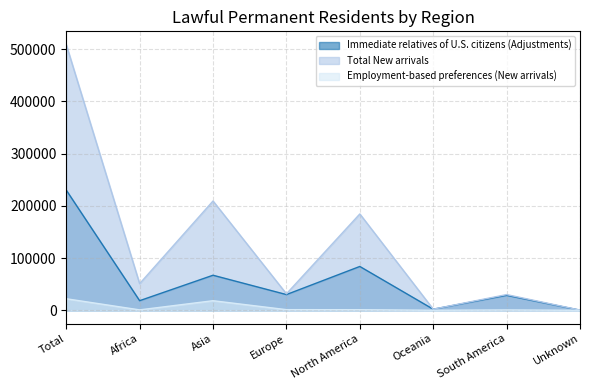

What is the smallest value displayed?

7